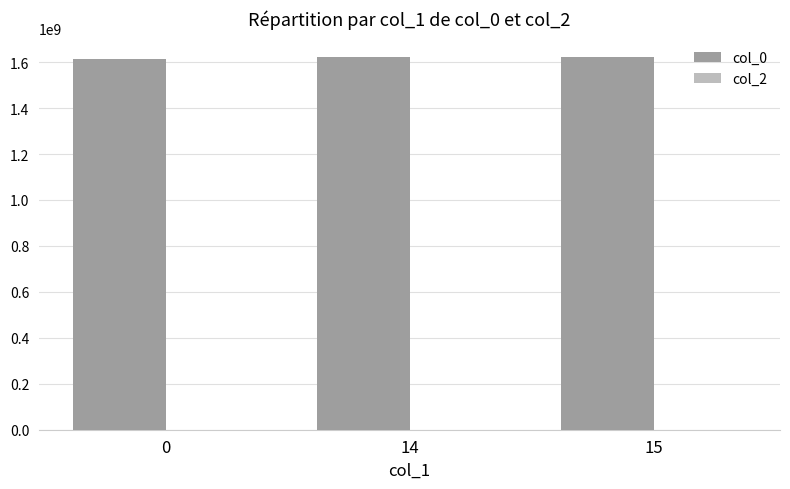

What is the maximum value shown in the chart?

1621686852.8